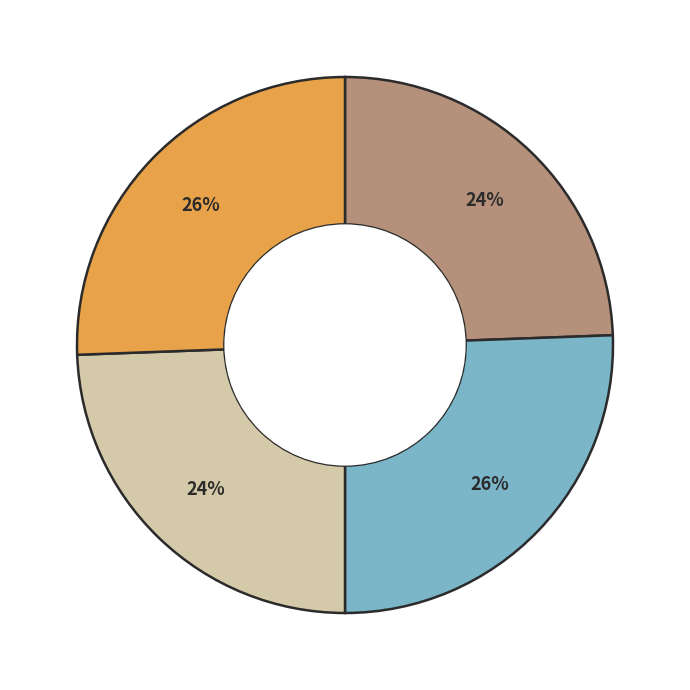

To the nearest percent, what is the average slice percentage?

25%